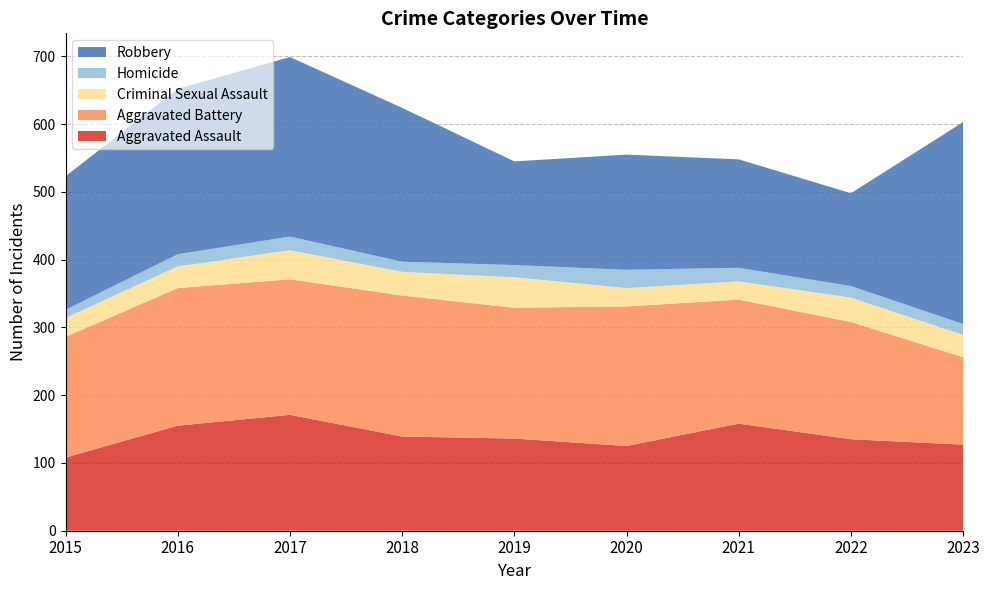

Reading left to right, extract all data points from this chart.

Aggravated Assault: 108	155	171	139	136	125	158	135	127
Aggravated Battery: 178	203	200	208	193	206	183	173	129
Criminal Sexual Assault: 28	32	43	35	45	27	27	36	33
Homicide: 12	18	20	15	18	27	20	17	16
Robbery: 197	244	265	227	153	170	160	137	298